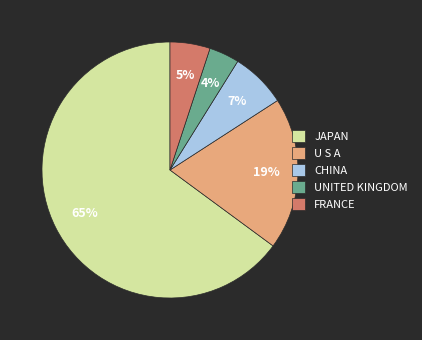

Combined, do JAPAN and CHINA account for over 50%?

Yes